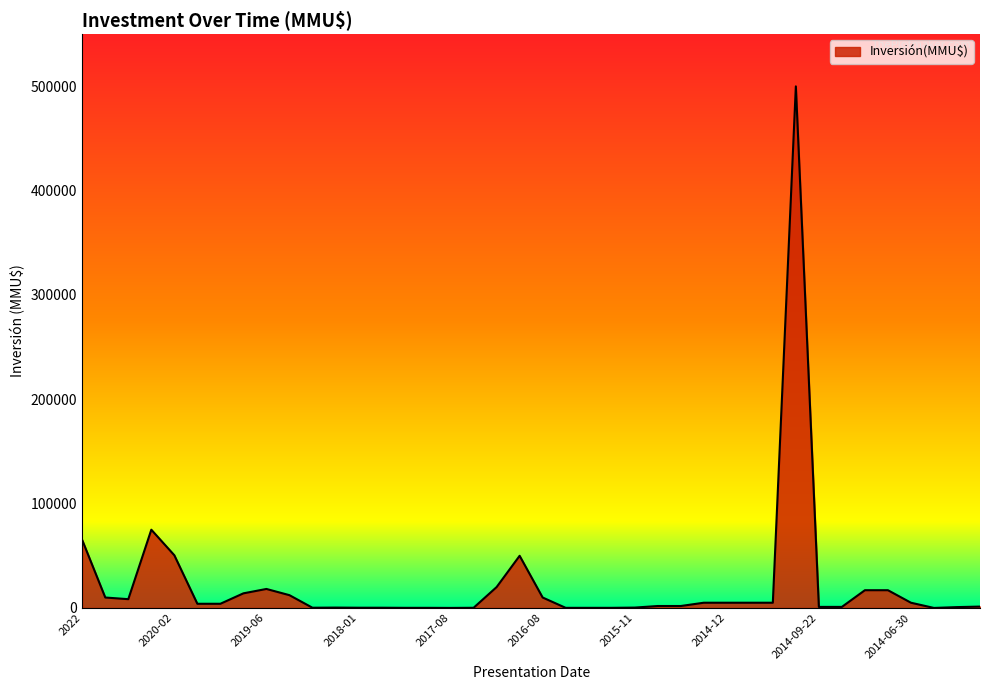

What is the difference between the second highest and second lowest values?

74987